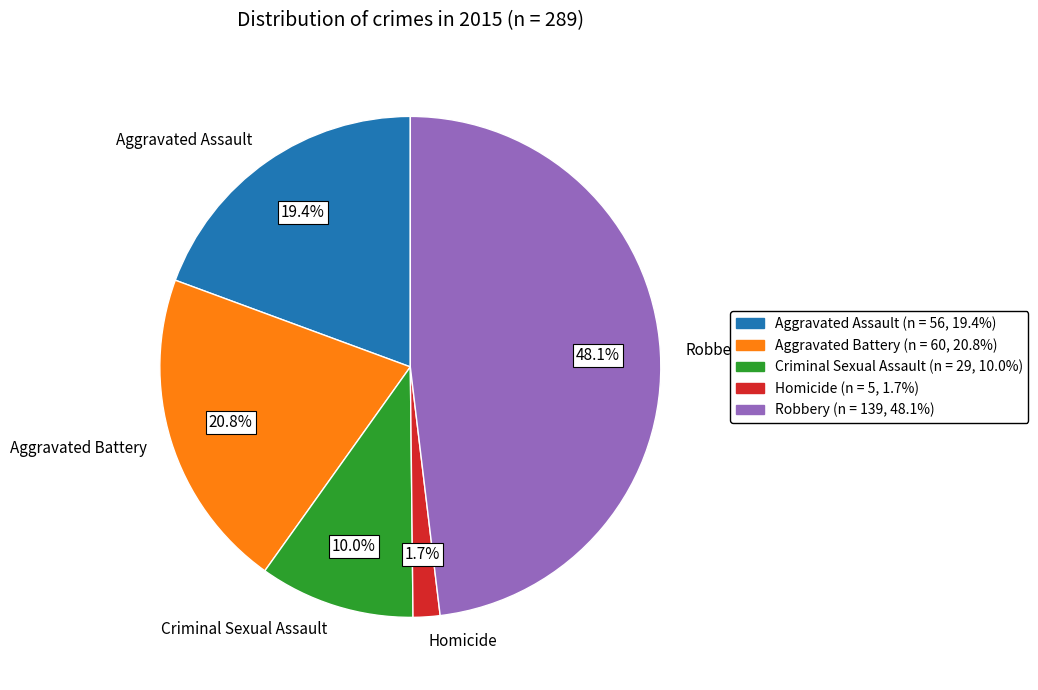

Is there any slice that represents more than half of the pie?

No